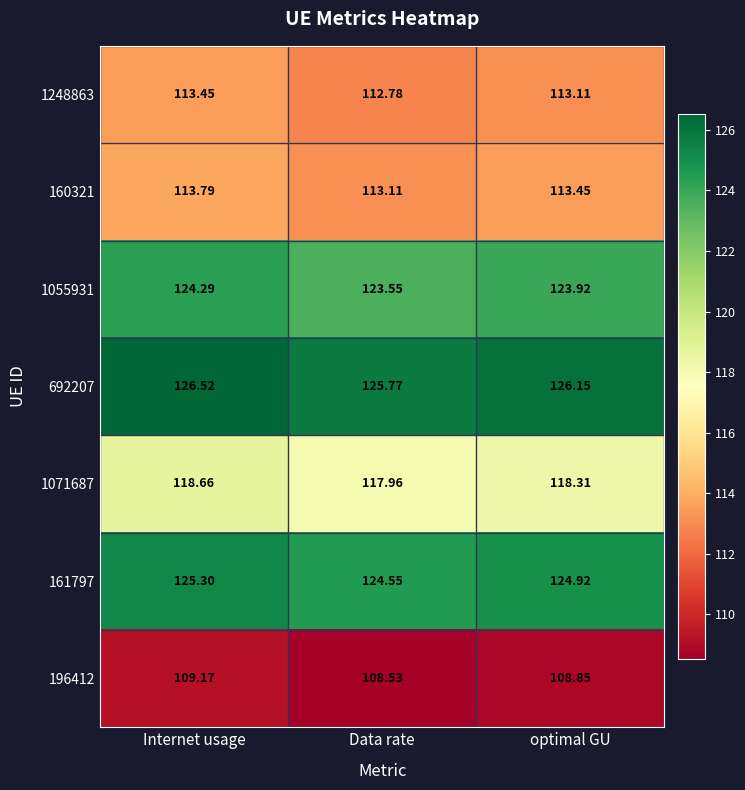

Which category has the lowest value in the 1055931 series?

Data rate